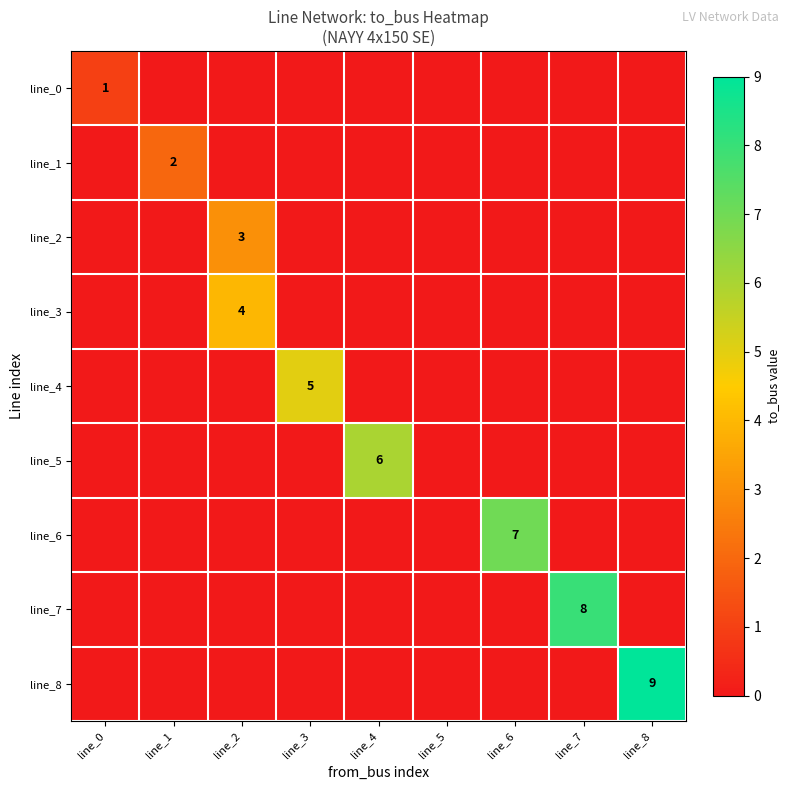

The line_8 series shows 9 at line_8. True or false?

True